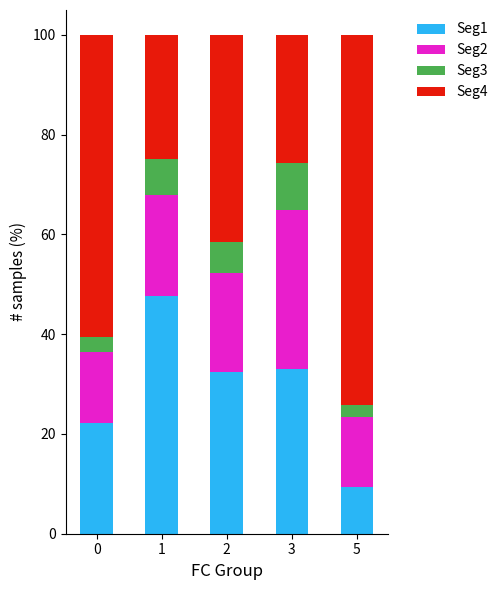

What is the sum of the Seg1 values at 3 and 1?

80.7